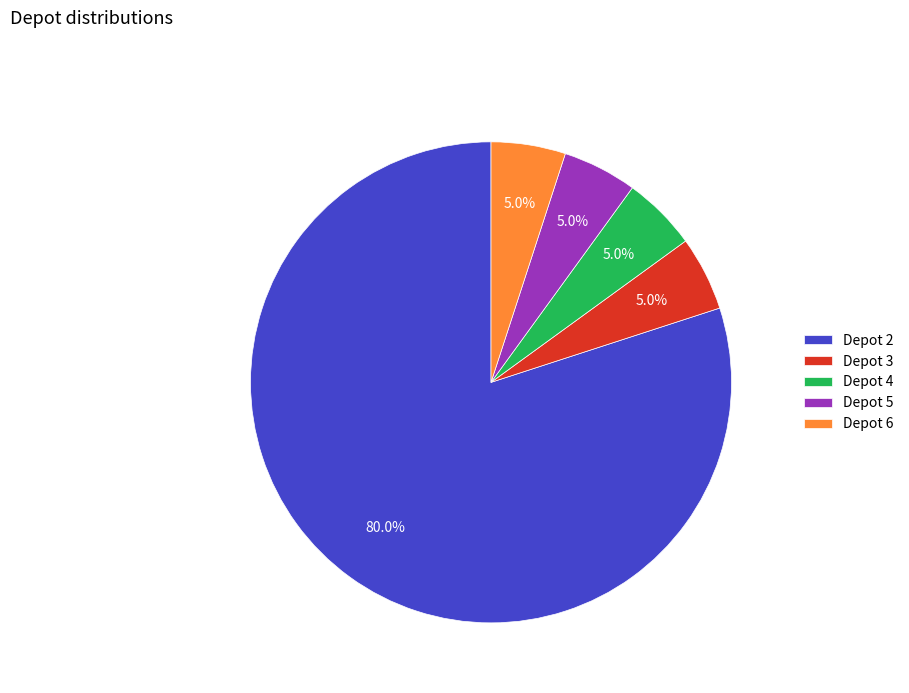

How many slices are in this pie chart?

5